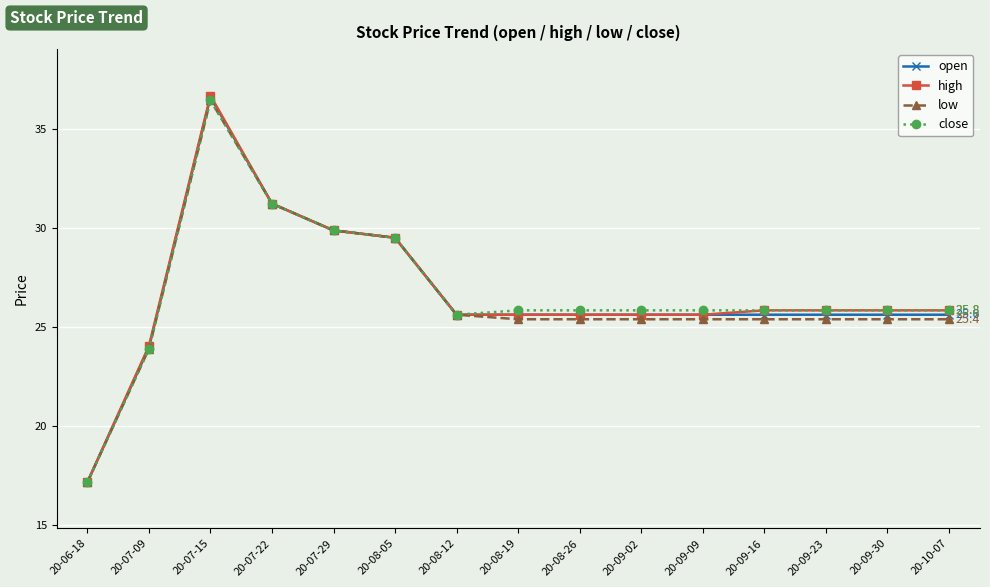

What position from the right is 20-07-22?

12